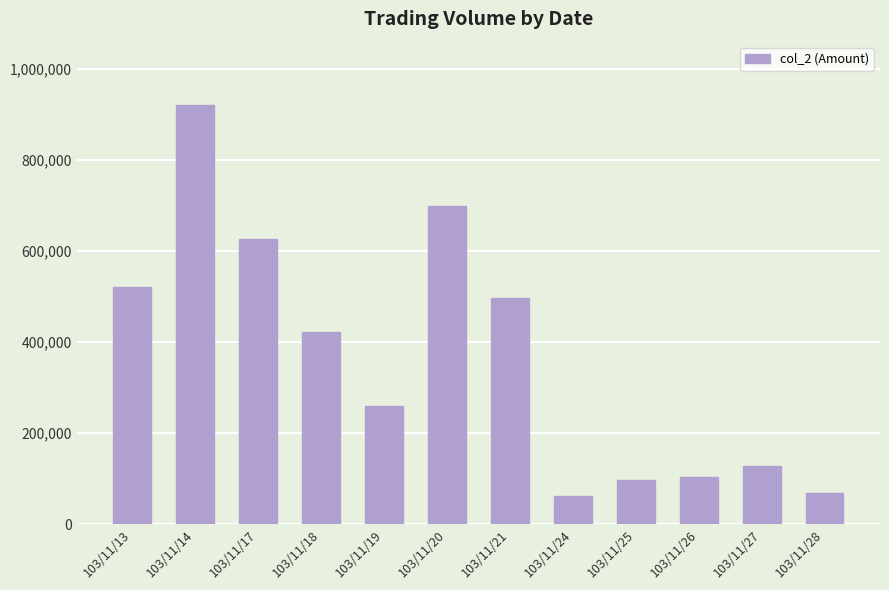

The value at 103/11/25 is 33081. True or false?

False